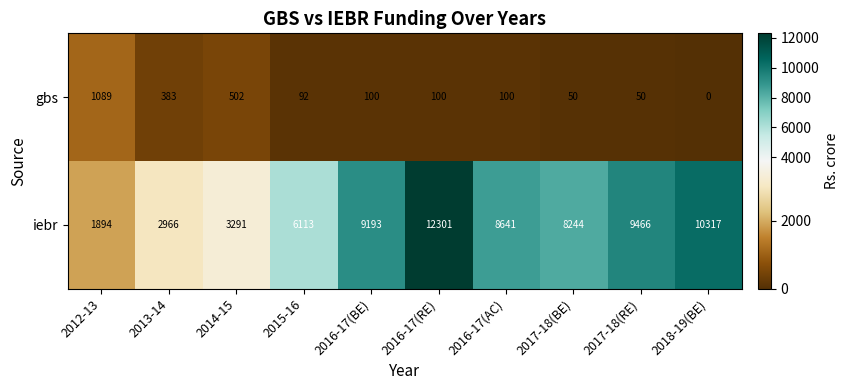

Reading left to right, list all the values displayed in this chart.

gbs: 2012-13=1089	2013-14=383	2014-15=502	2015-16=92	2016-17(BE)=100	2016-17(RE)=100	2016-17(AC)=100	2017-18(BE)=50	2017-18(RE)=50	2018-19(BE)=0
iebr: 2012-13=1894	2013-14=2966	2014-15=3291	2015-16=6113	2016-17(BE)=9193	2016-17(RE)=12301	2016-17(AC)=8641	2017-18(BE)=8244	2017-18(RE)=9466	2018-19(BE)=10317